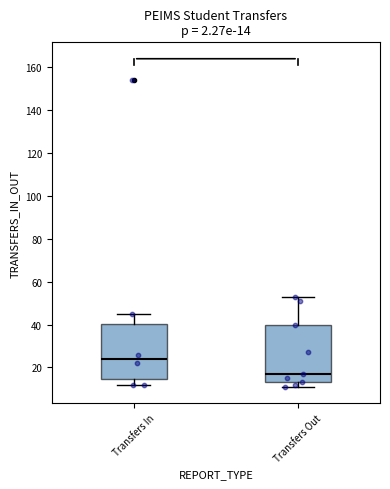

Which box's median line is the highest?

Transfers In